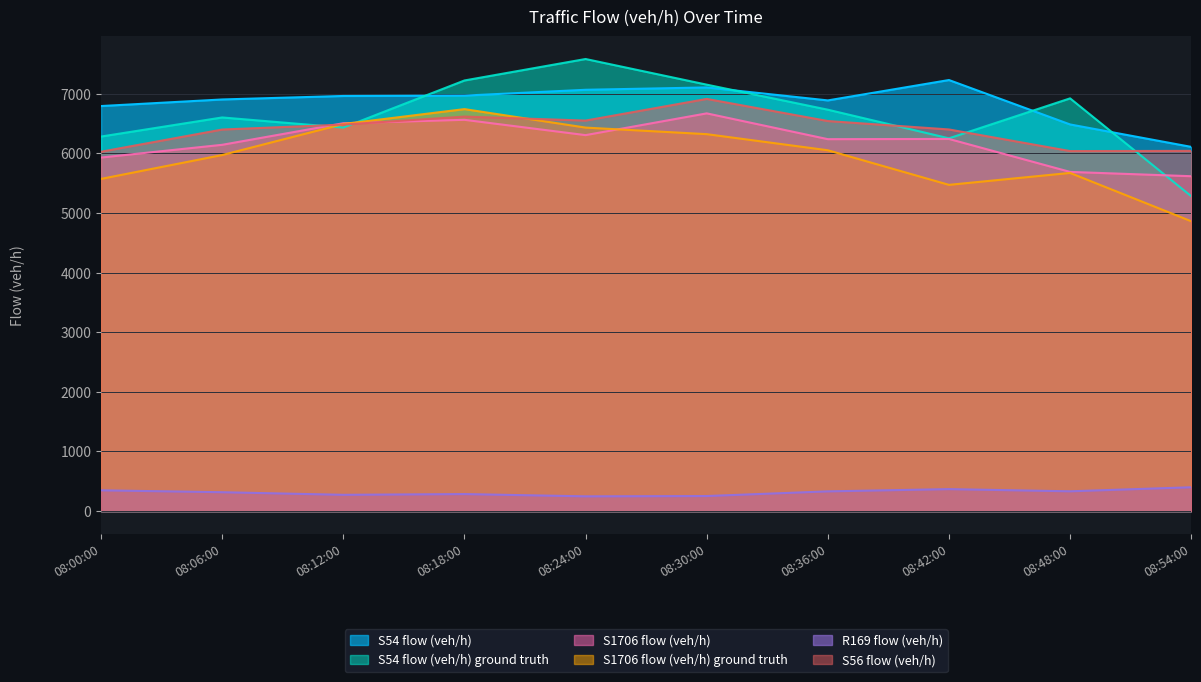

What is the label of the 5th point from the right?

08:30:00